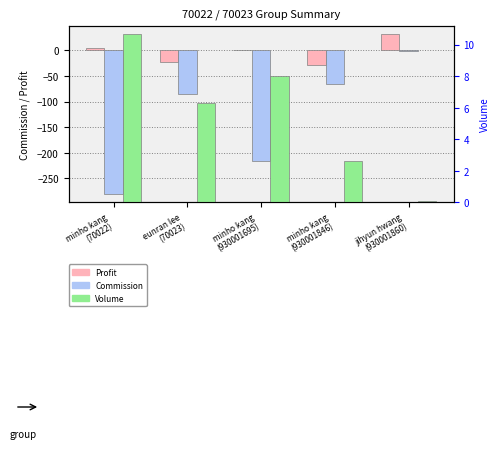

How many series are shown in this chart?

3